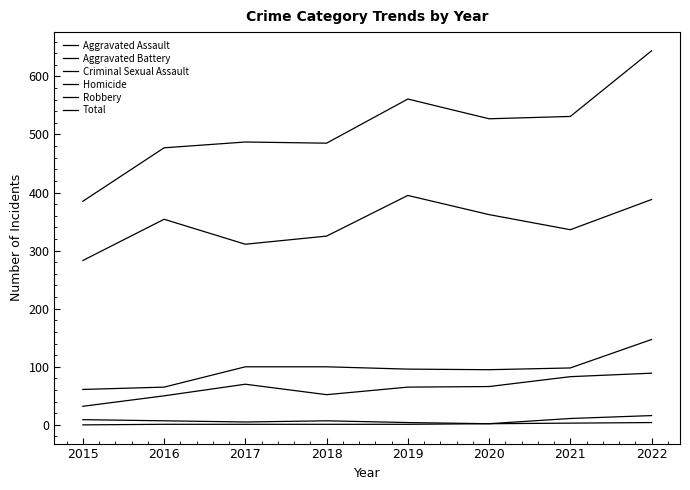

True or false: Homicide and Robbery cross at least once.

False